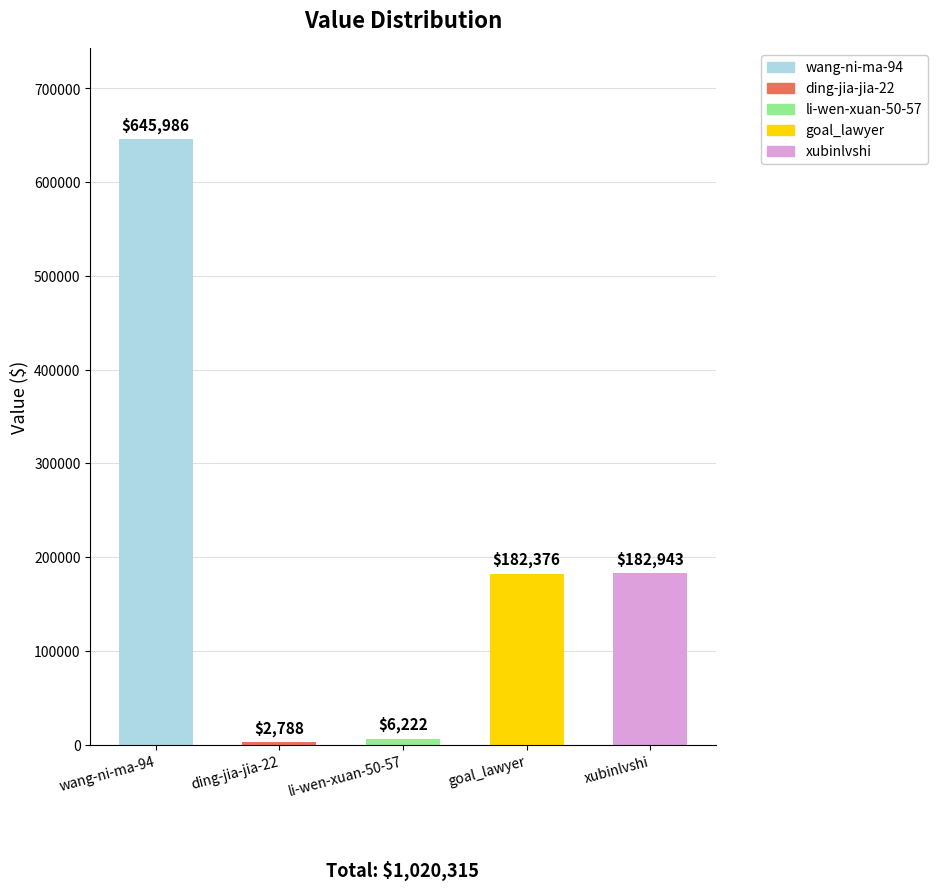

Which has a higher value, xubinlvshi or wang-ni-ma-94?

wang-ni-ma-94